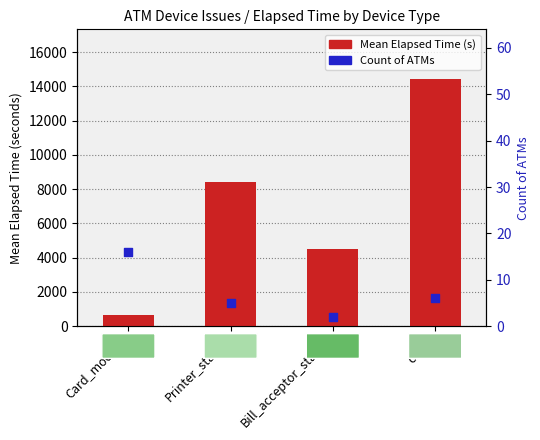

What is the total value across all series at Card_module?

679.9